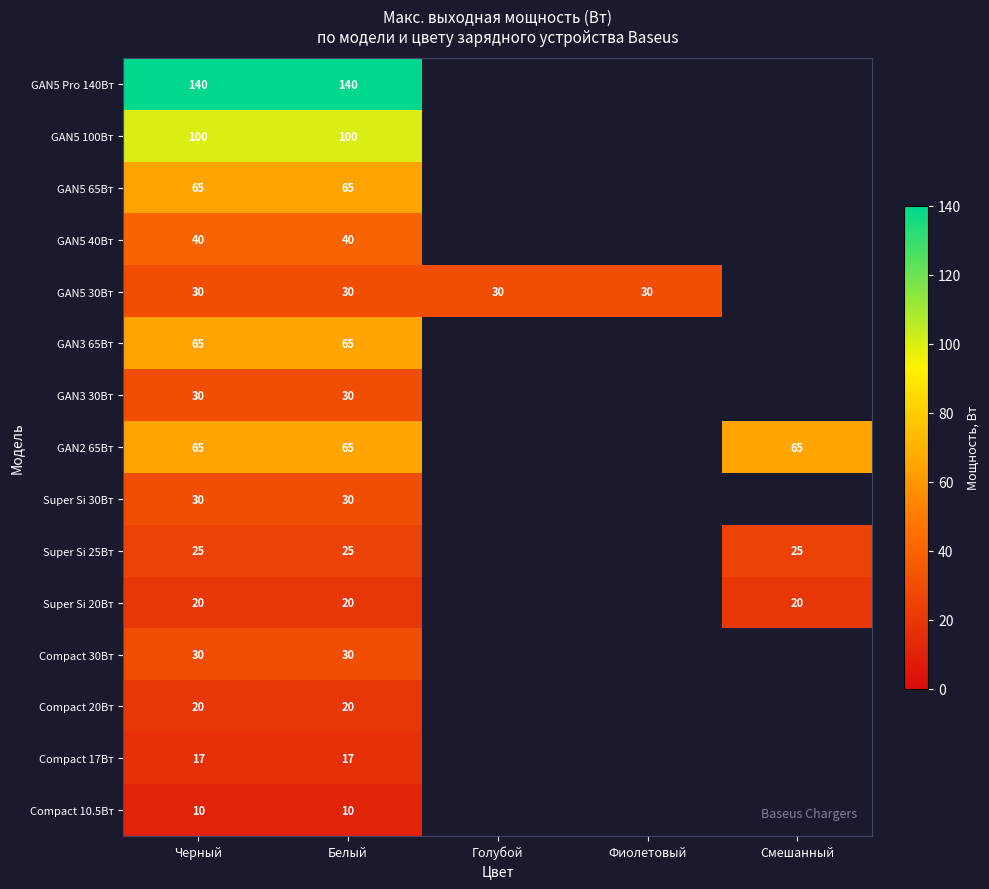

At how many categories does at least one series exceed 121?

2